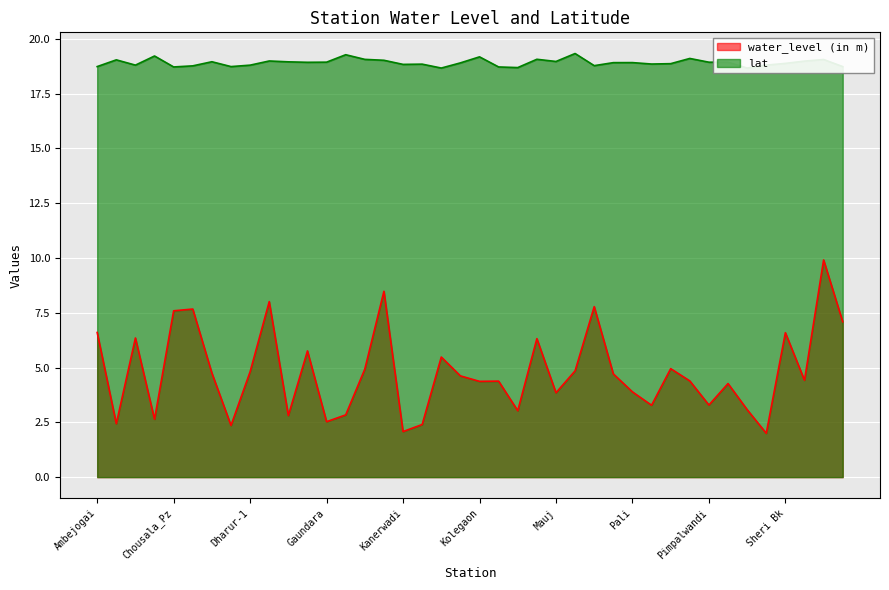

Is it true that lat equals 6.3 at Kinhi?

False